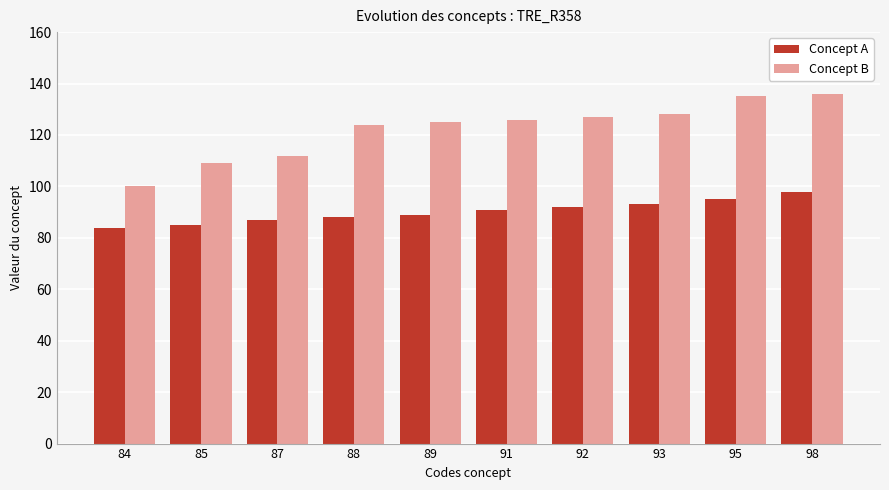

What is the sum of the Concept B values at 88 and 89?

249